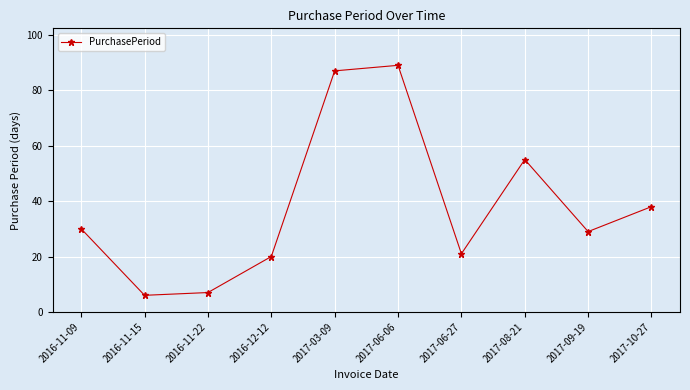

Does the chart have visible grid lines?

Yes